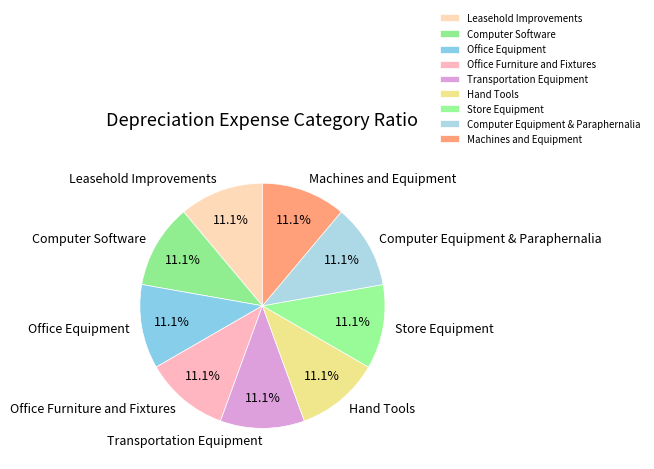

What is the ratio of the value at Computer Software to the value at Computer Equipment & Paraphernalia?

1.0